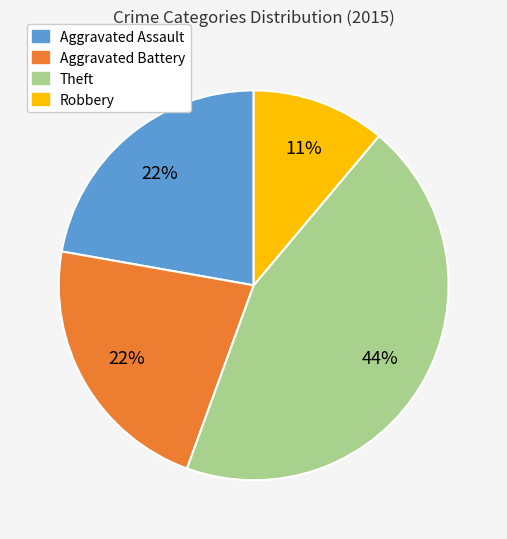

Is there any slice that represents more than half of the pie?

No